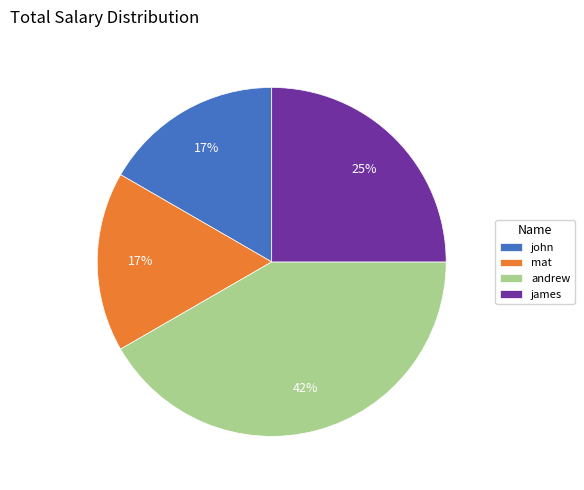

Count the number of slices in the pie.

4